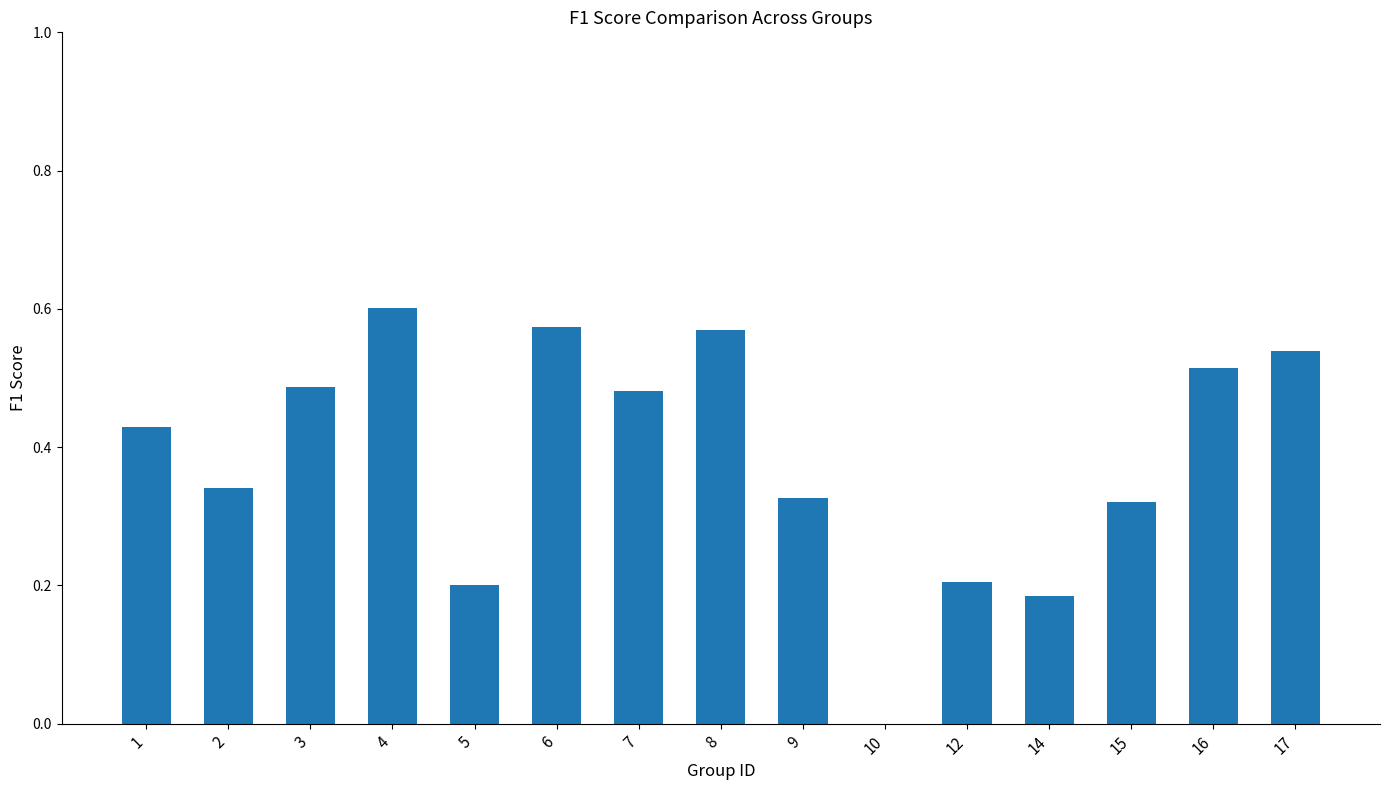

What is the change in value from 2 to 3?

+0.1